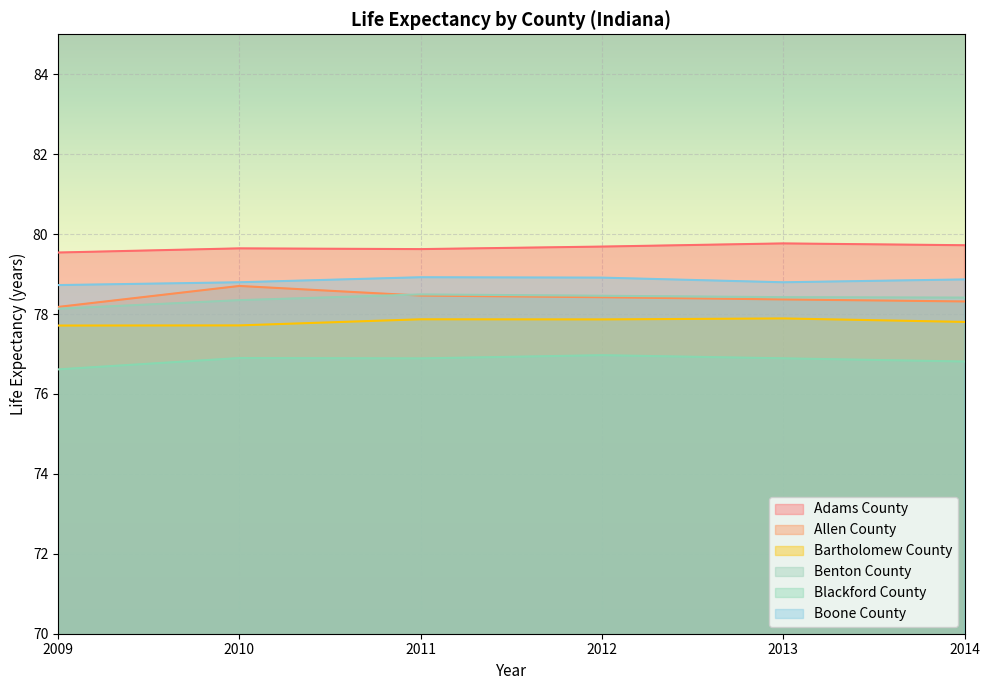

Reading left to right, list all the values displayed in this chart.

Adams County: 2009=79.5	2010=79.6	2011=79.6	2012=79.7	2013=79.8	2014=79.7
Allen County: 2009=78.2	2010=78.7	2011=78.5	2012=78.4	2013=78.4	2014=78.3
Bartholomew County: 2009=77.7	2010=77.7	2011=77.9	2012=77.9	2013=77.9	2014=77.8
Benton County: 2009=78.1	2010=78.3	2011=78.5	2012=78.5	2013=78.4	2014=78.4
Blackford County: 2009=76.6	2010=76.9	2011=76.9	2012=77.0	2013=76.9	2014=76.8
Boone County: 2009=78.7	2010=78.8	2011=78.9	2012=78.9	2013=78.8	2014=78.9